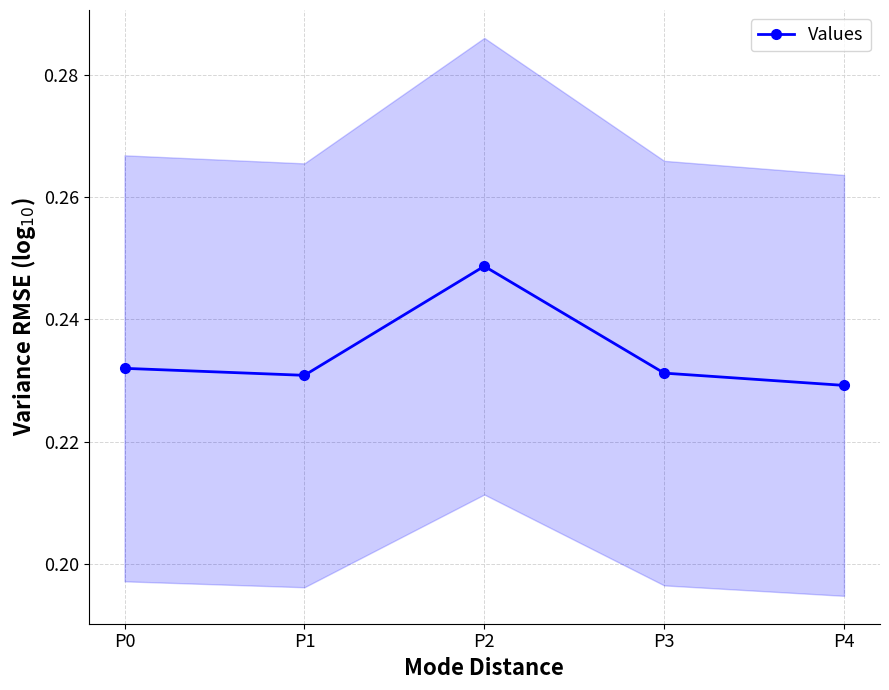

Rank the categories by value from highest to lowest.

P2, P0, P3, P1, P4